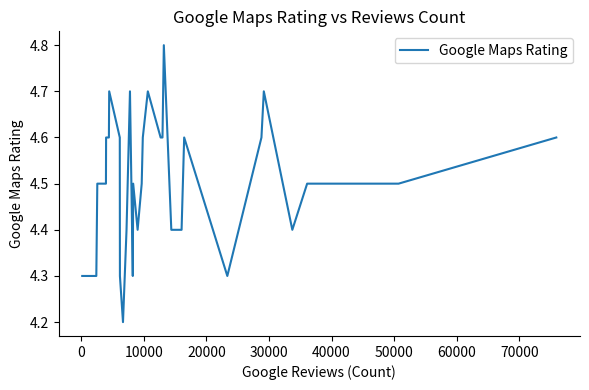

What is the minimum value shown in the chart?

4.2